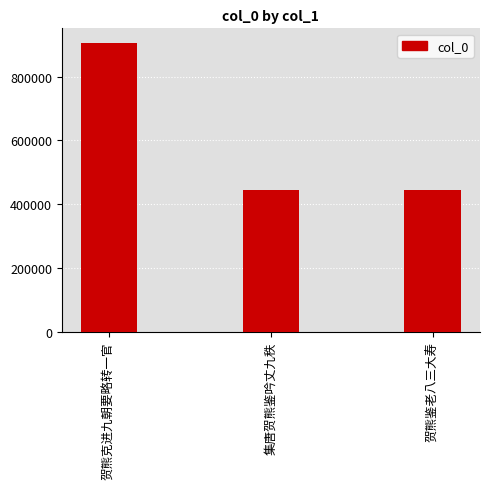

What is the value of the 3rd bar from the left?

443800